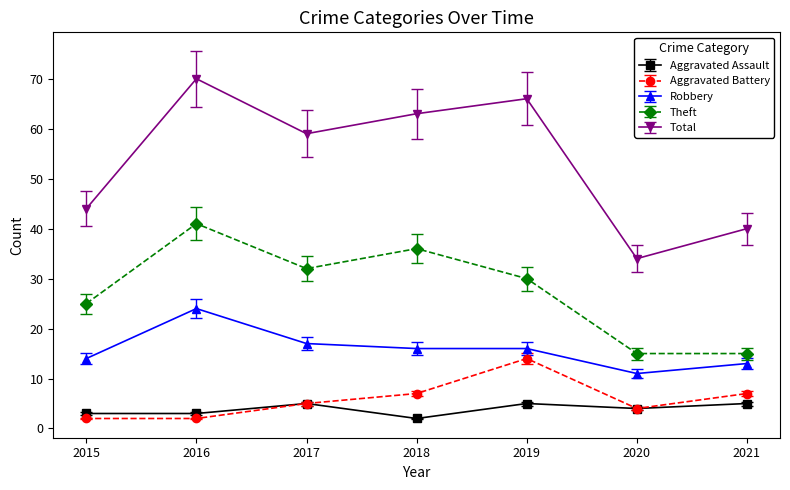

What is the total value across all series at 2015?

88